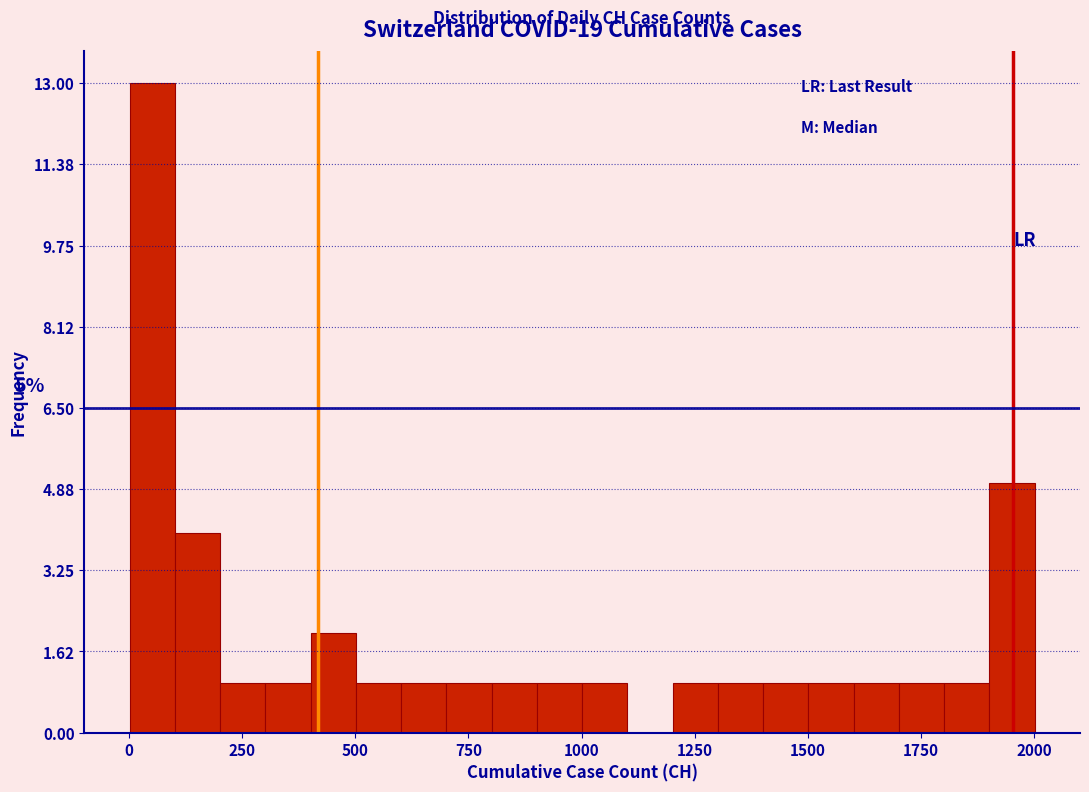

Around what value on the x-axis is the tallest bar? Give the approximate position of its centre, as read against the axis.

50